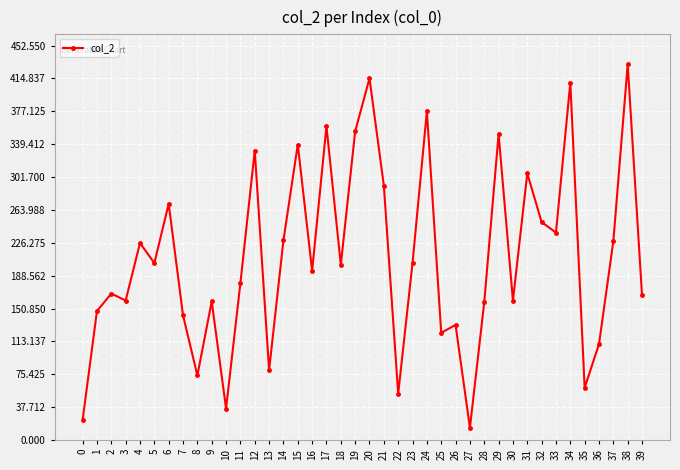

Does the chart display data point markers on the line(s)?

Yes